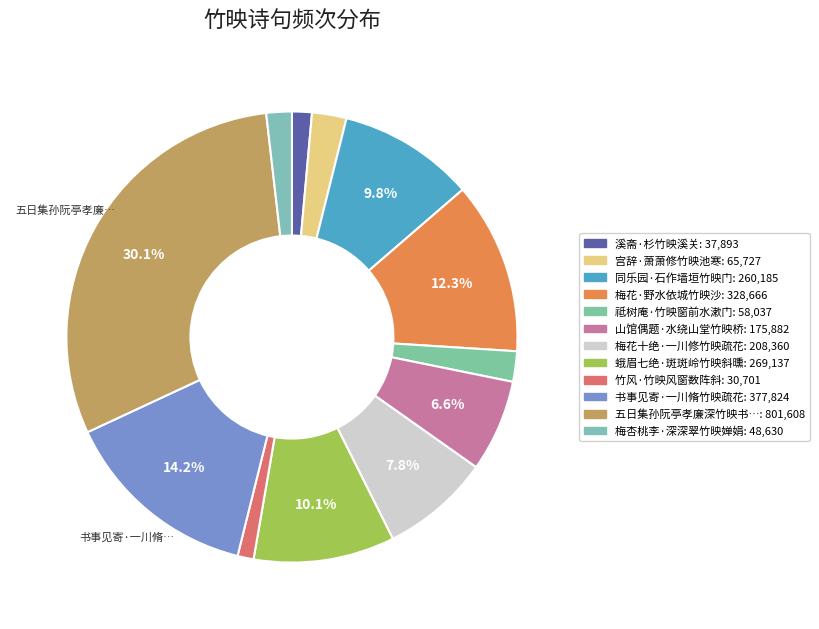

Does any single category account for the majority?

No